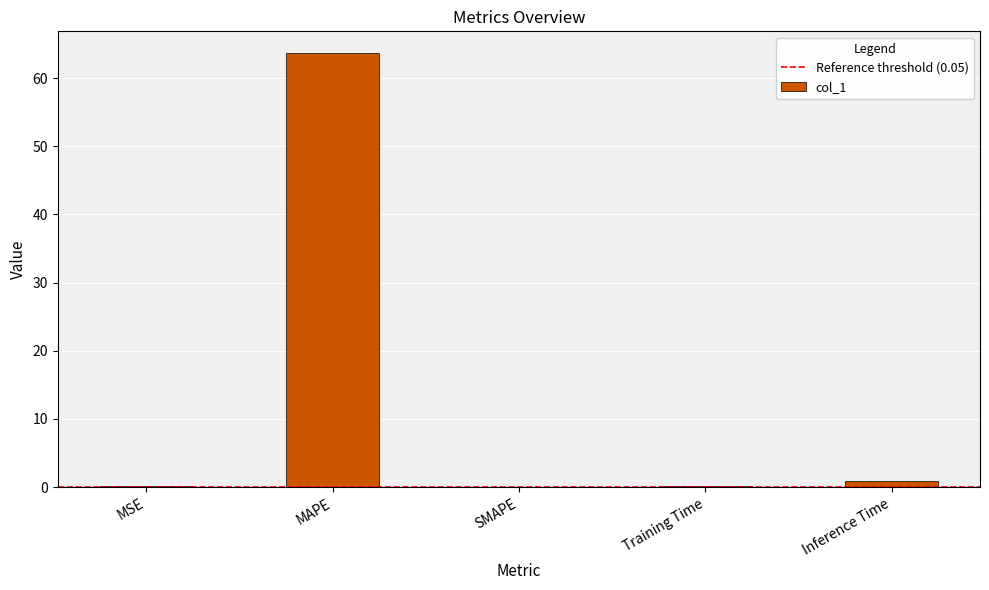

Are the bars horizontal?

No